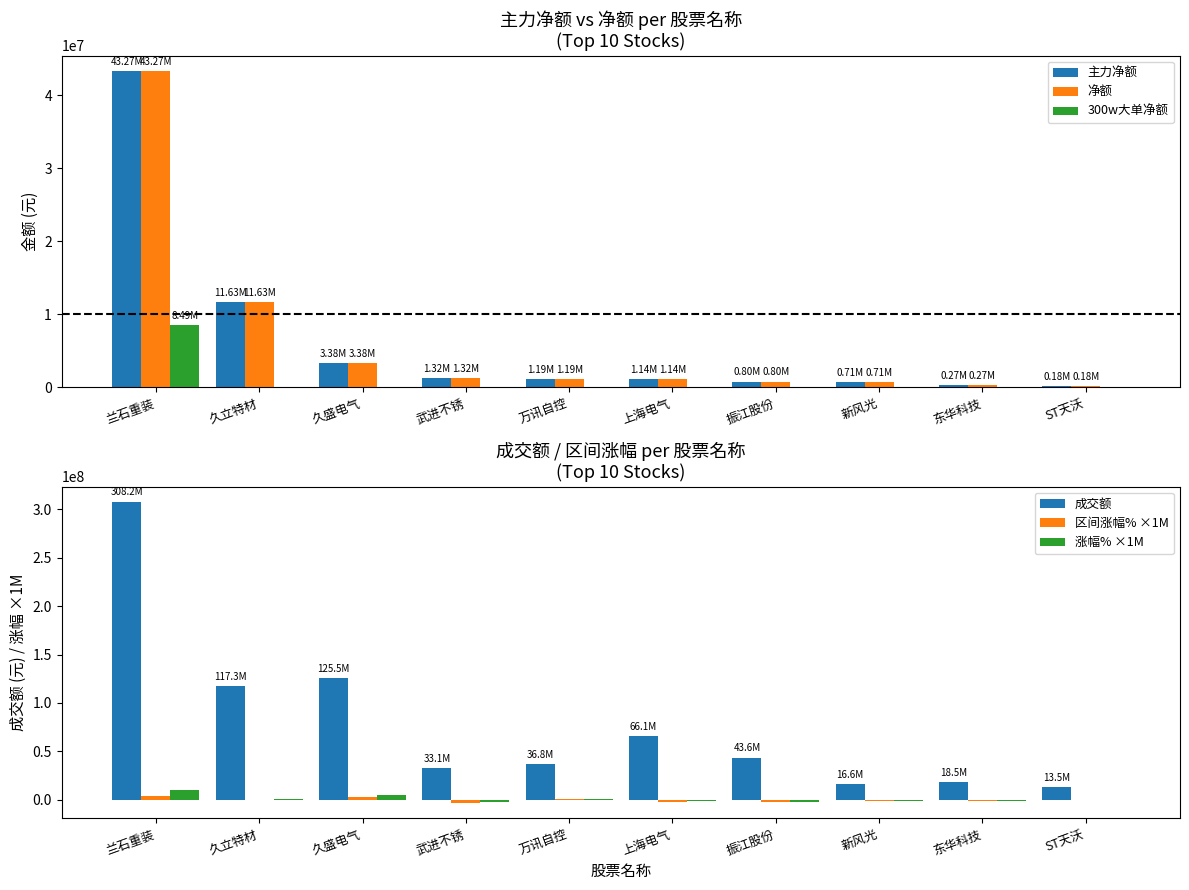

At how many categories does at least one series exceed 193108969?

1